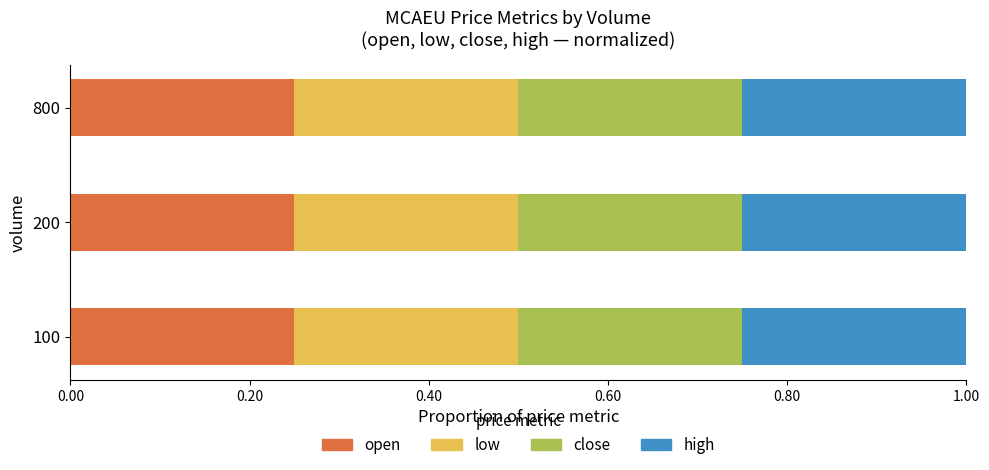

Count the open values in the range 0 to 1.

3